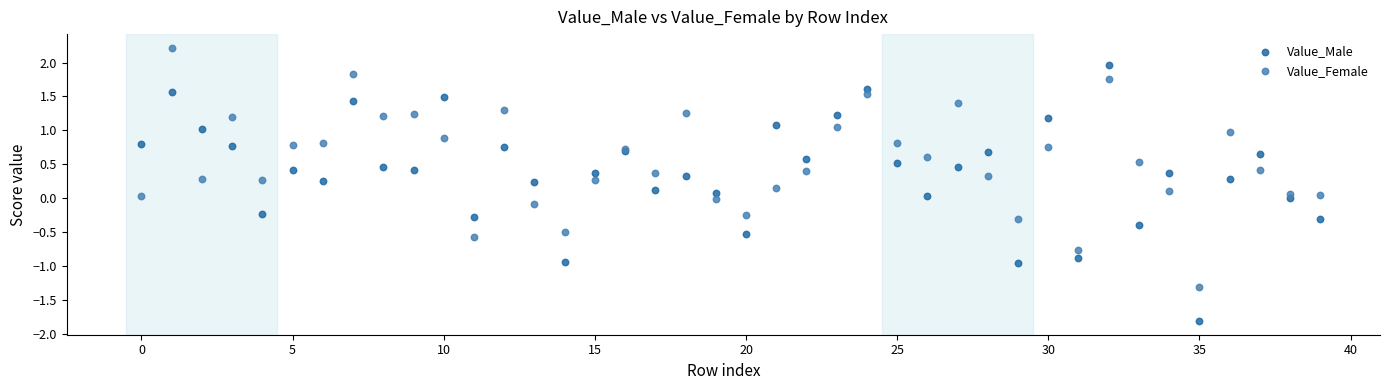

Which series contains the lowest Y value?

Value_Male